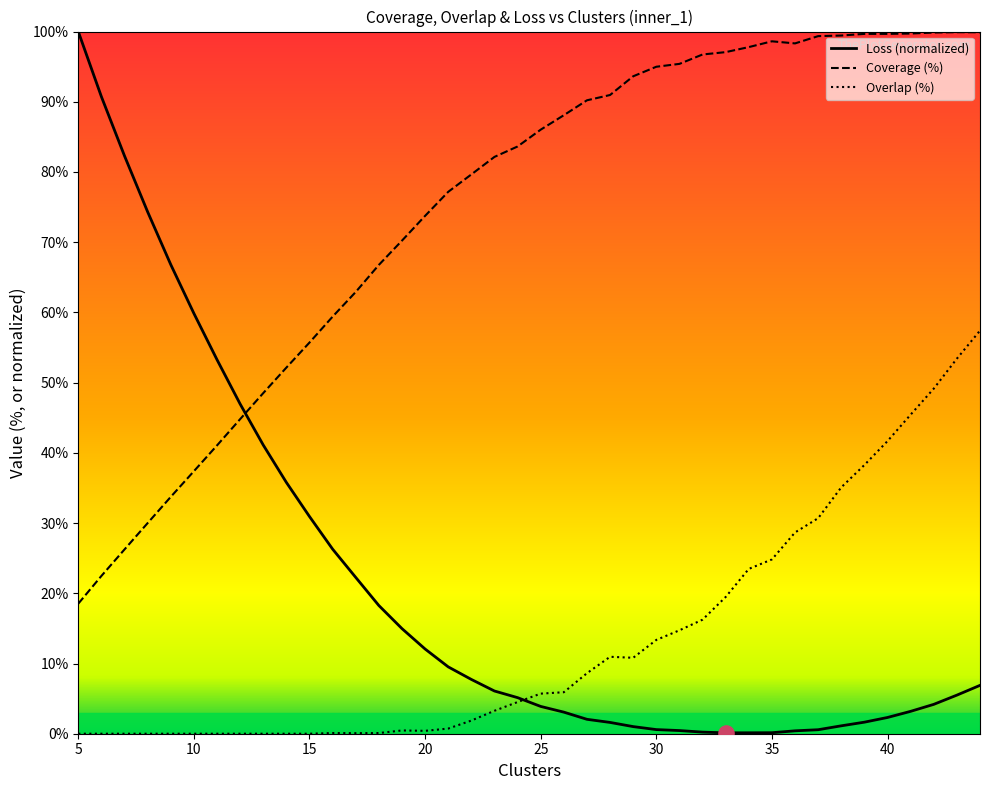

Which series contains the highest Y value?

Loss (normalized)